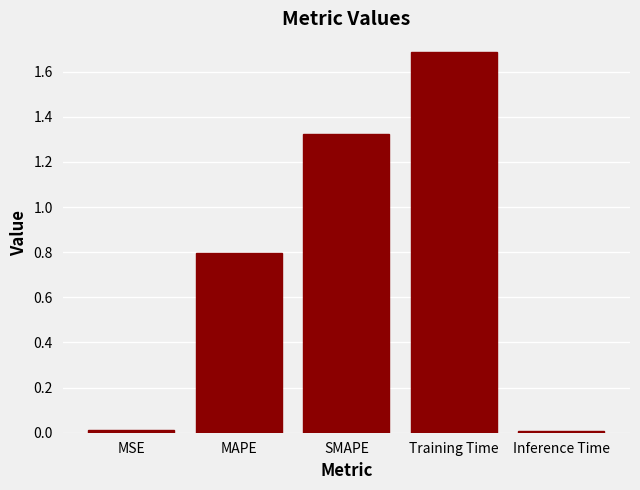

What is the greatest value displayed?

1.7